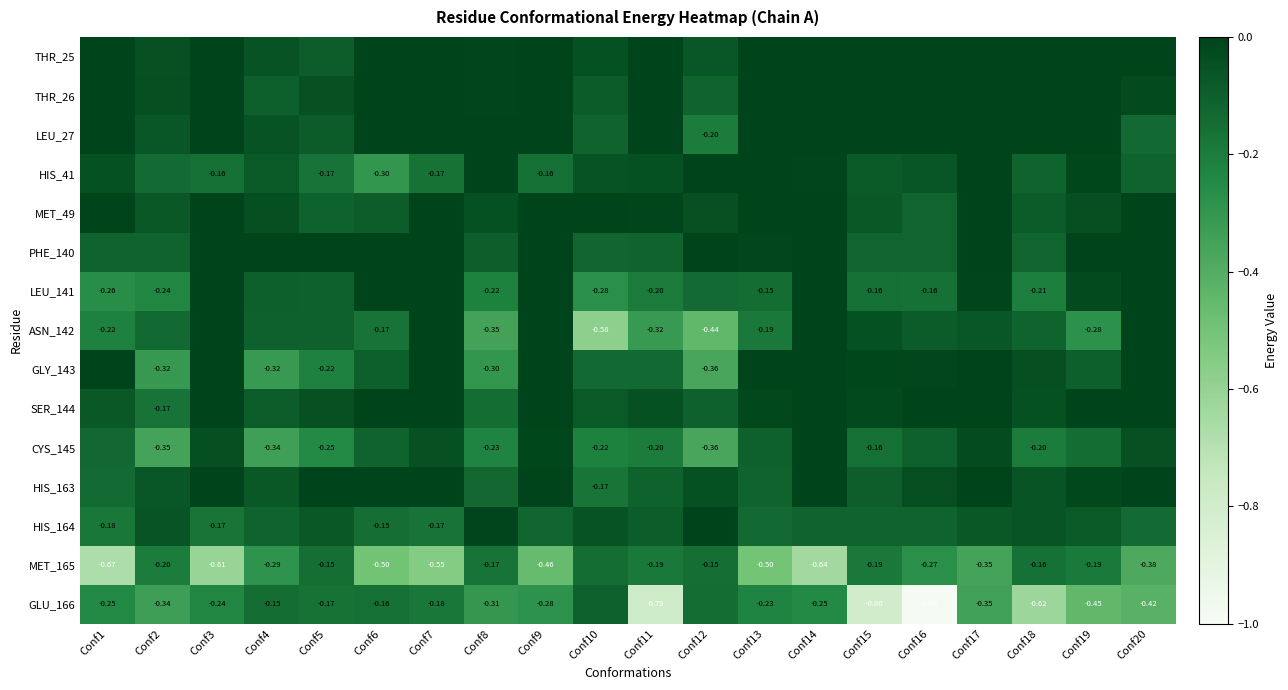

Is the value of MET_49 at Conf13 greater than the value of ASN_142 at Conf2?

Yes